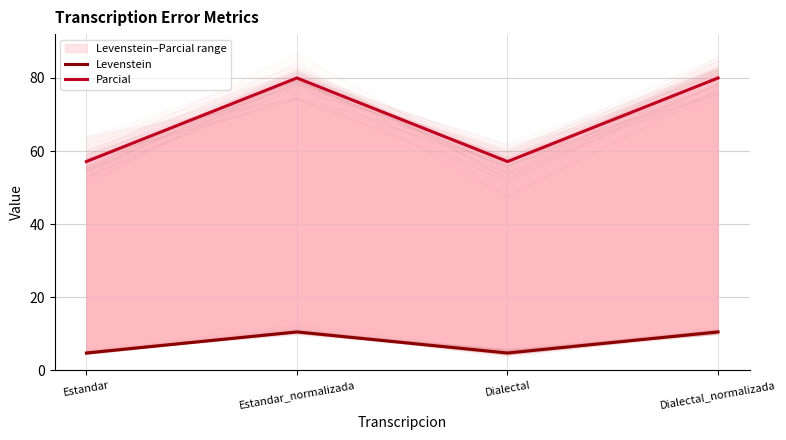

Rank the series at Dialectal from highest to lowest value.

Parcial, Levenstein